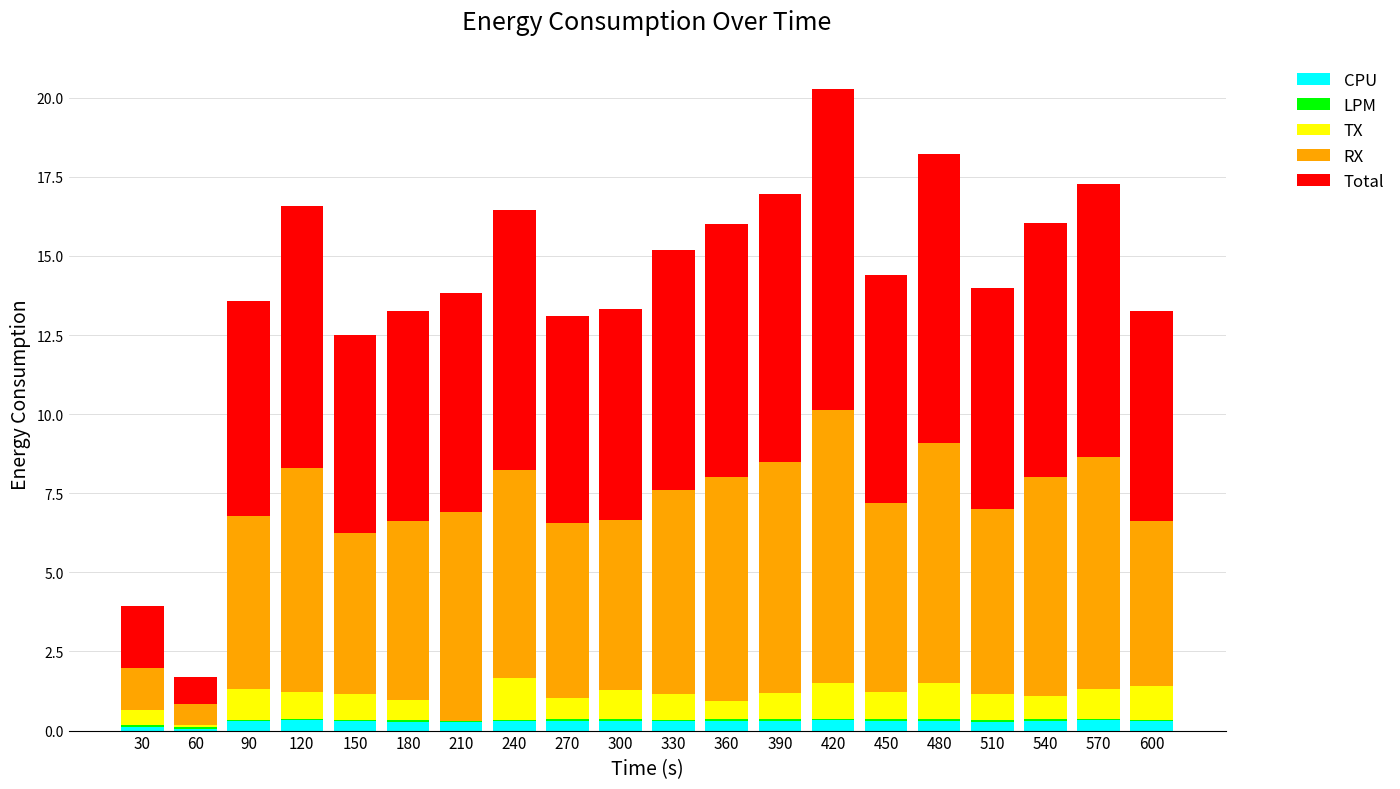

What is the sum of all CPU values?

5.6